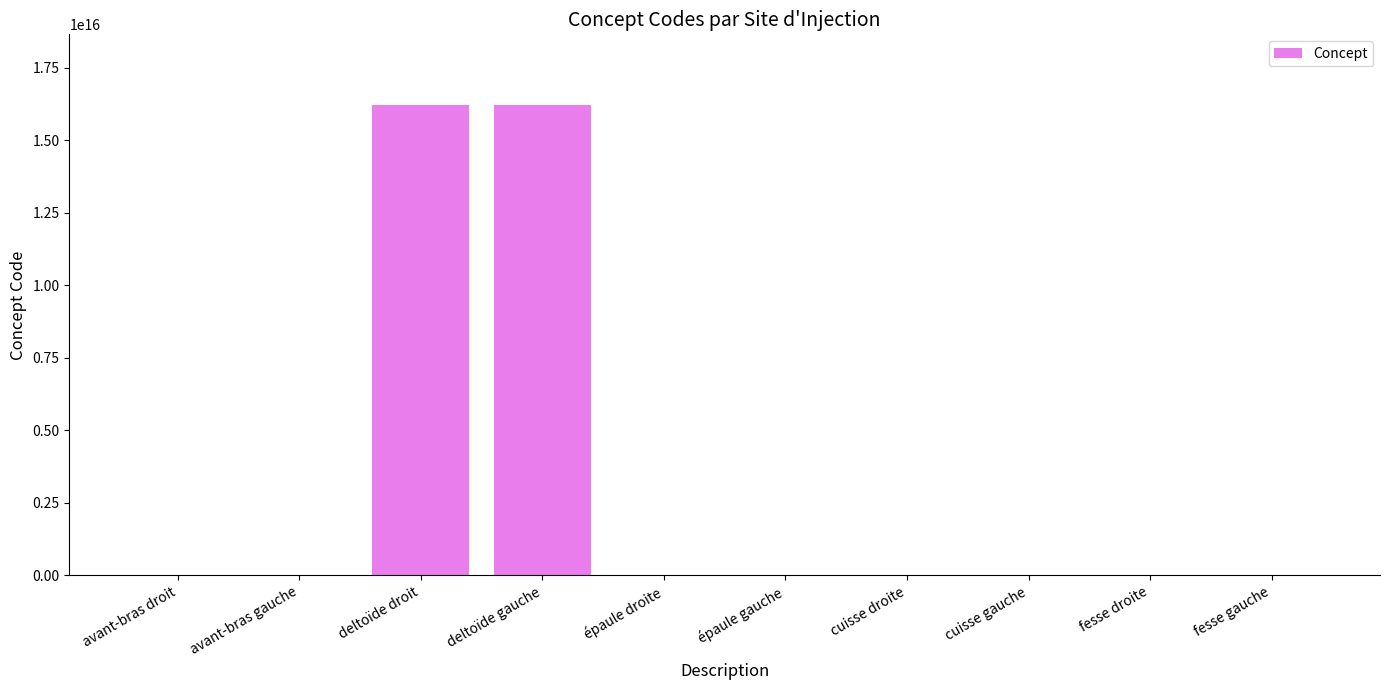

What is the ratio of the value at épaule droite to the value at fesse droite?

0.1